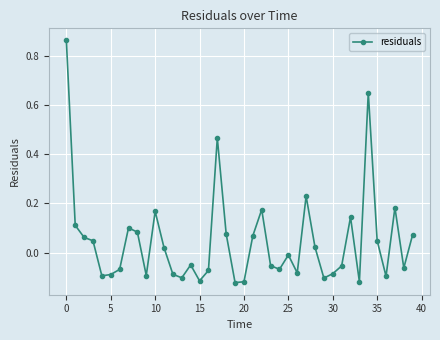

True or false: the data has more than 0 interior local peaks.

True